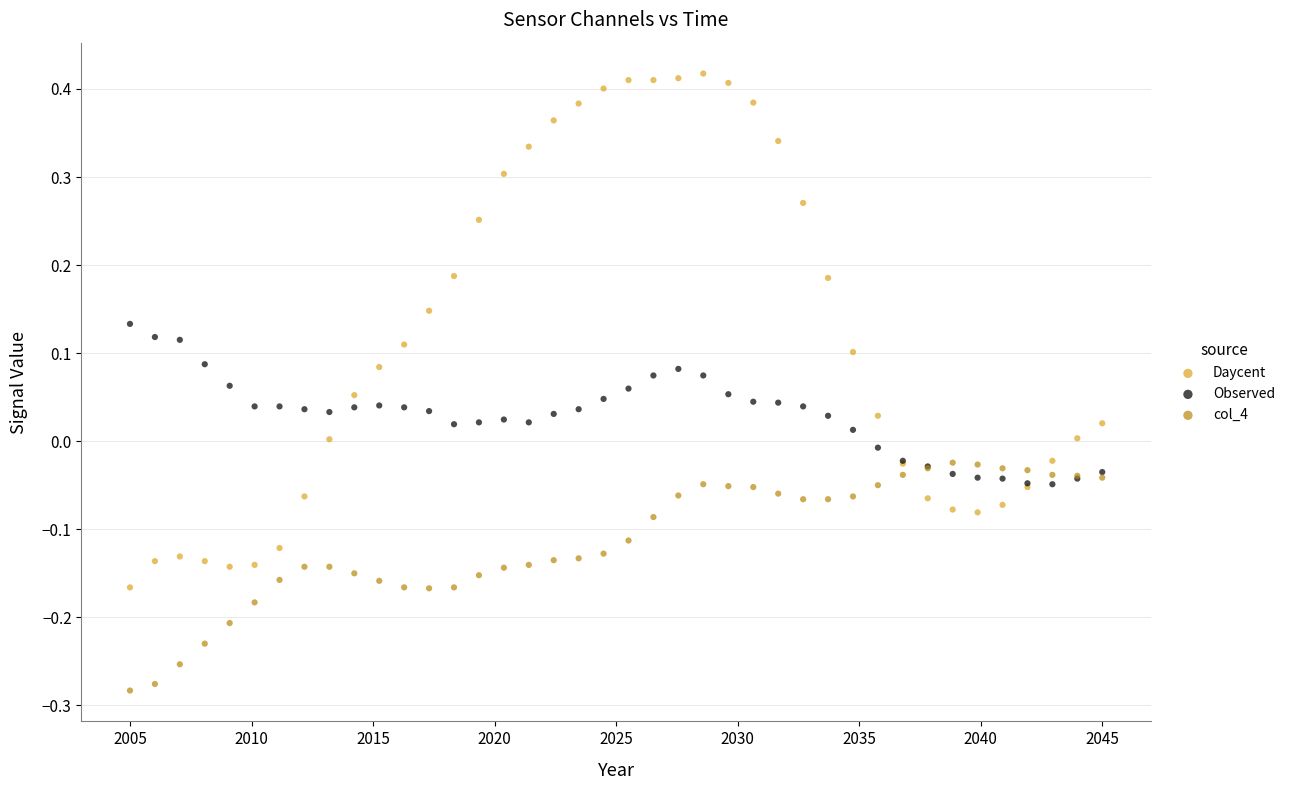

What are all the series names shown in the legend?

Daycent, Observed, col_4